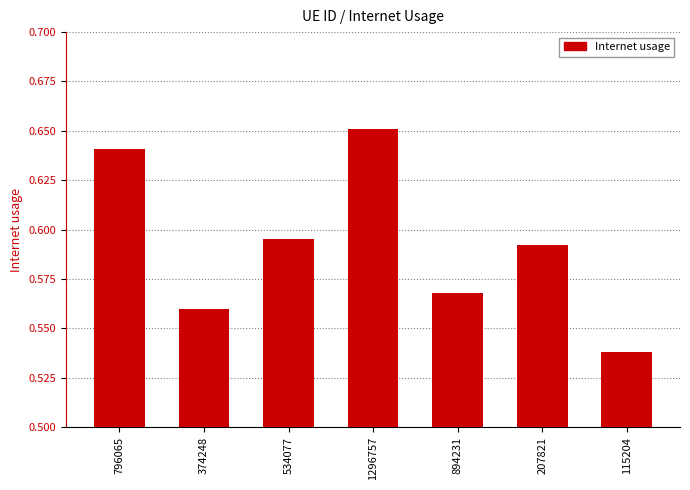

What is the sum of all values?

4.1